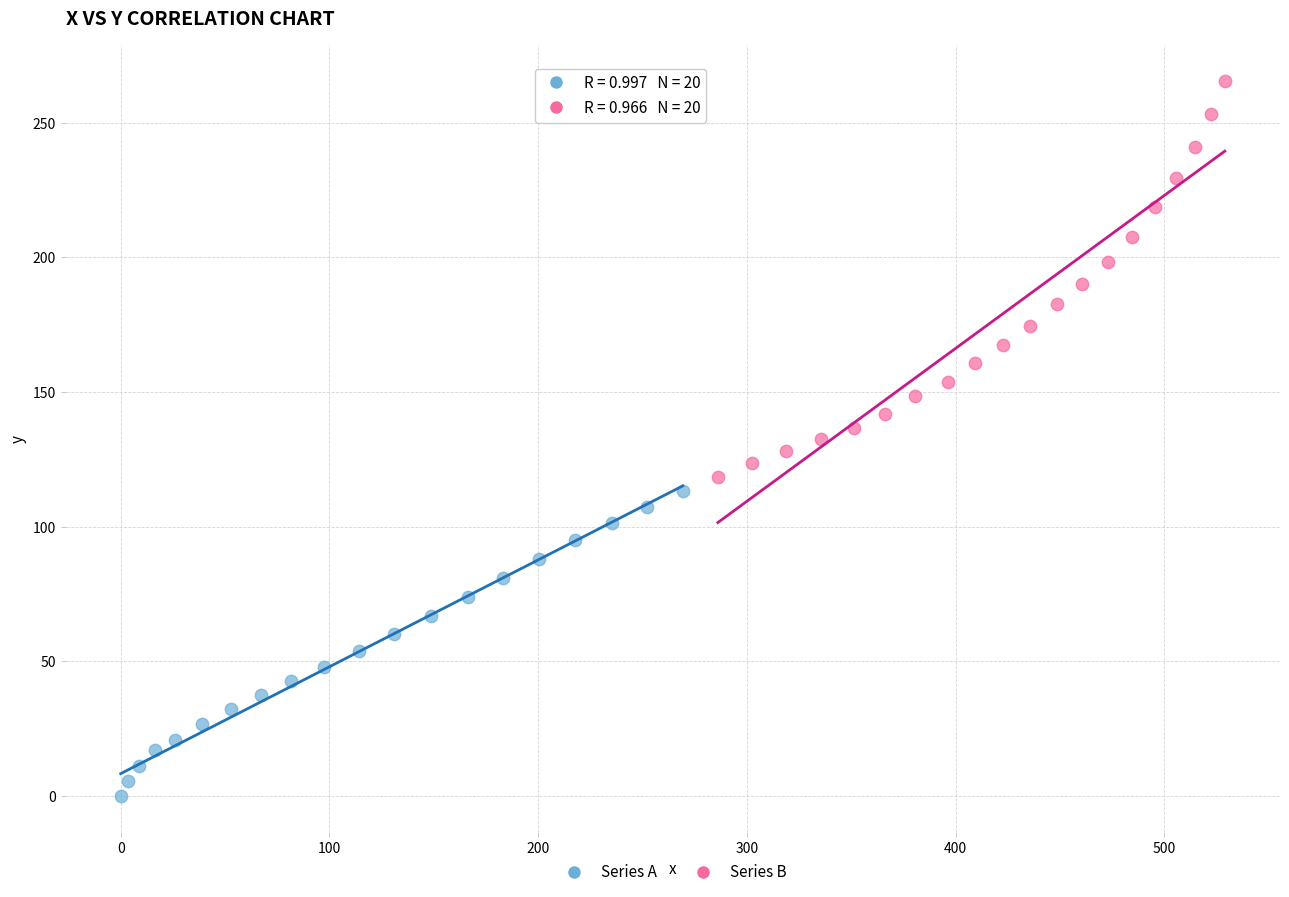

Which series reaches the minimum Y coordinate?

Series A